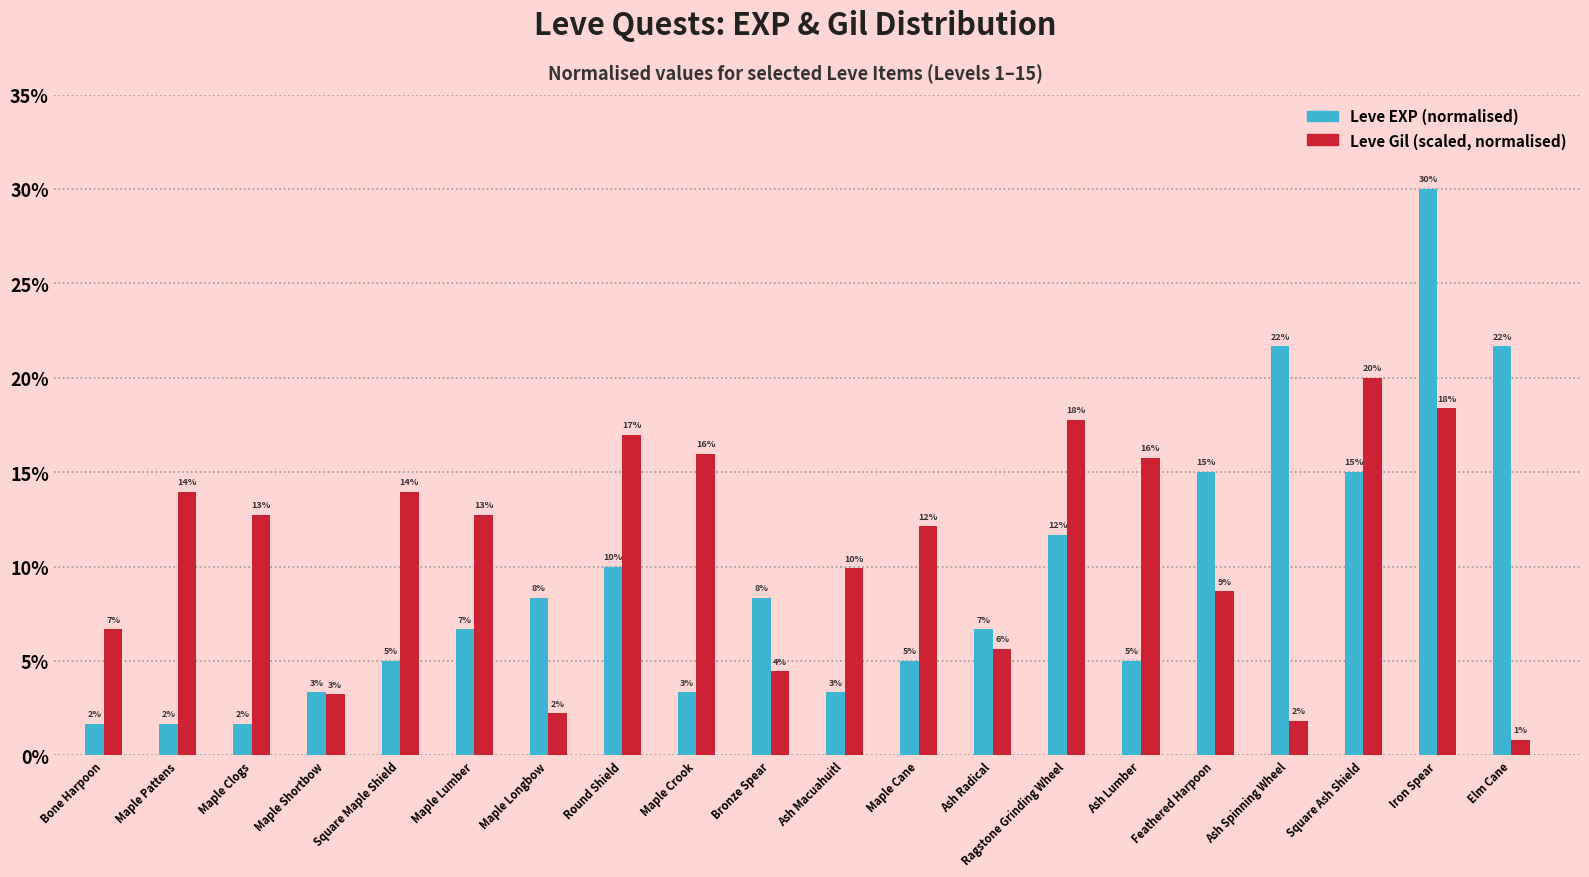

Are the bars horizontal?

No